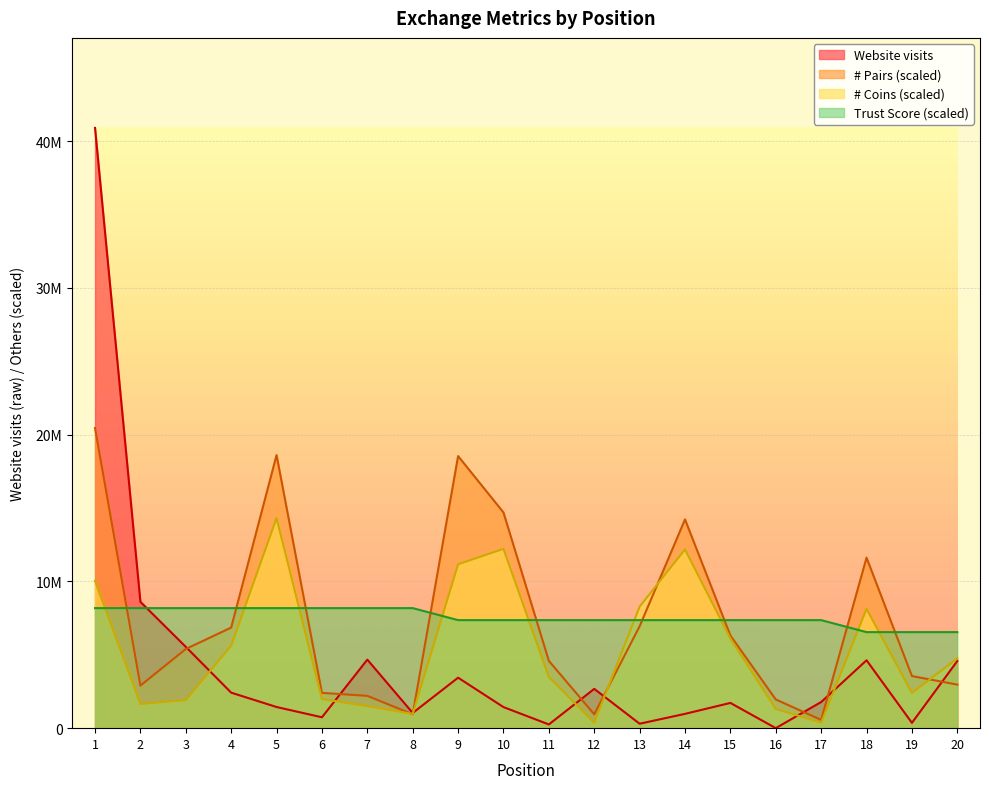

What is the value of the Website visits point at the 14th from the left?

974985.0